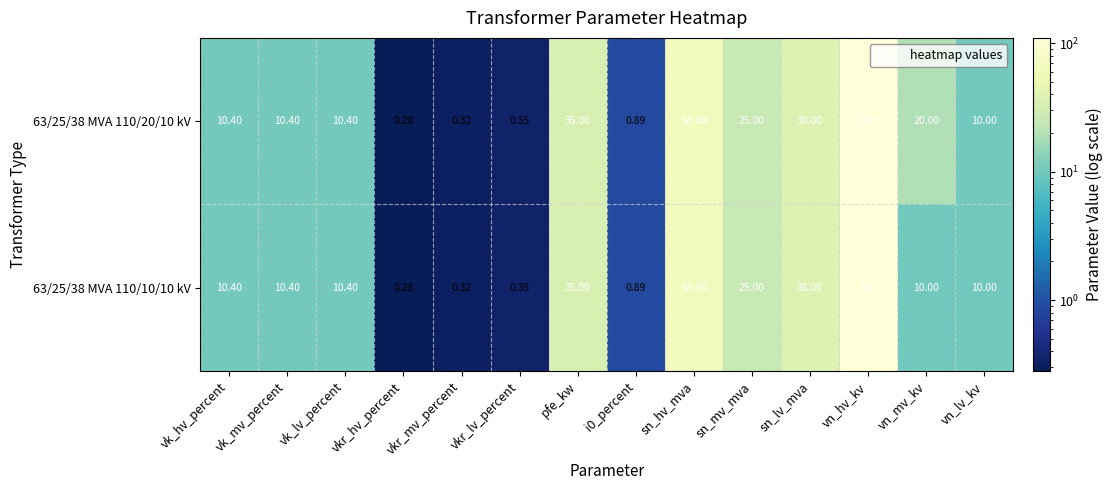

Which category has the highest value in the 63/25/38 MVA 110/10/10 kV series?

vn_hv_kv